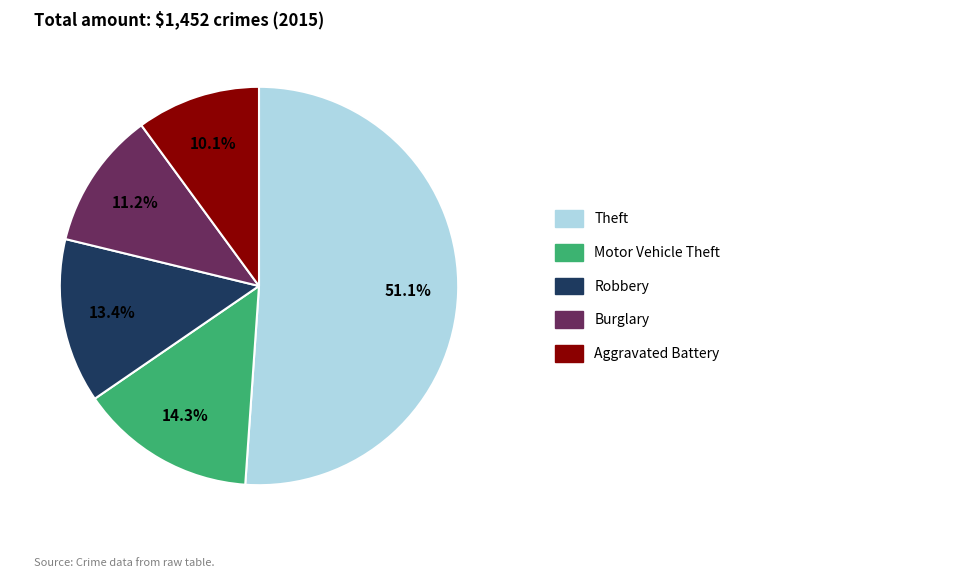

Is there a majority slice in this chart?

Yes